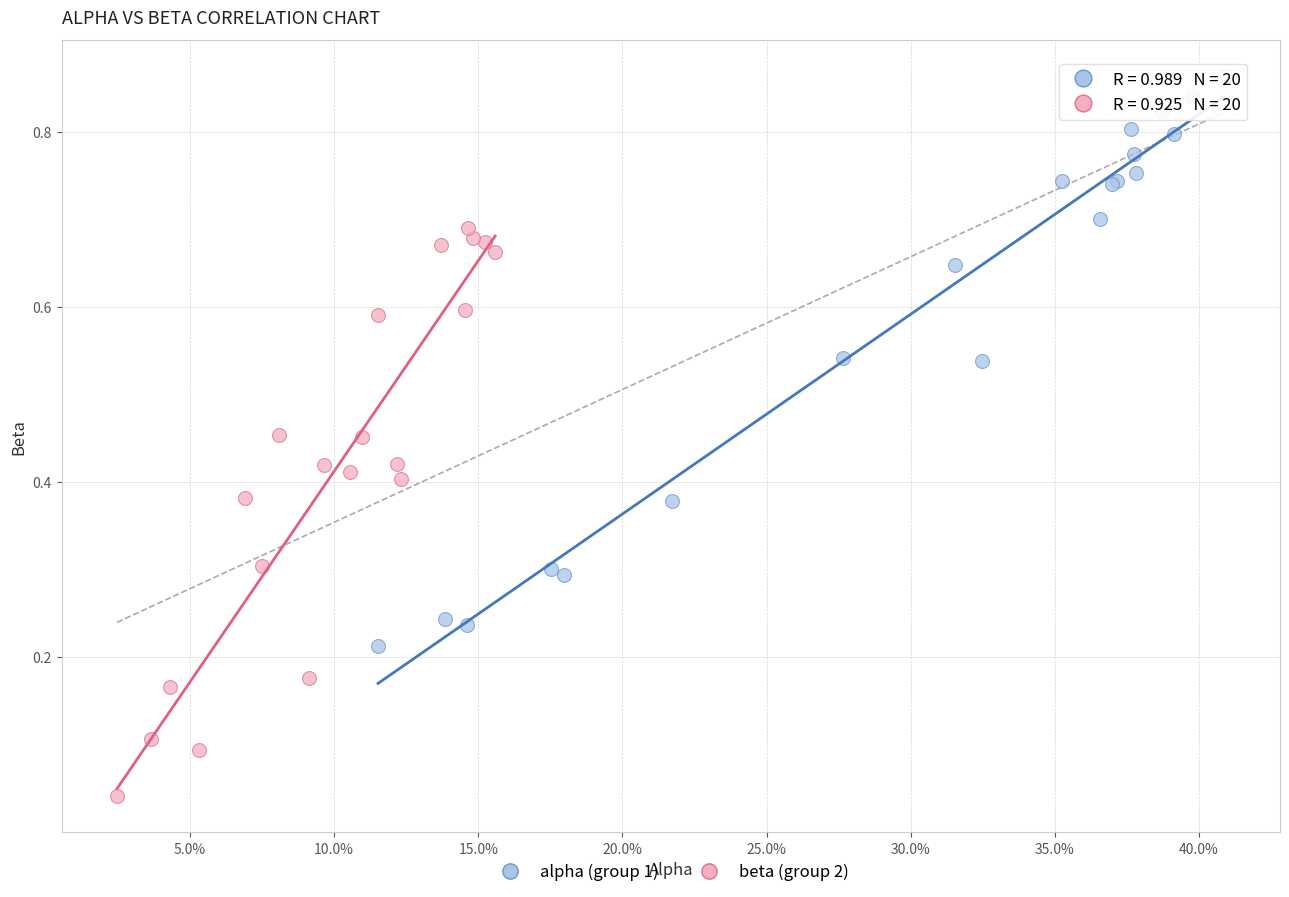

Which series contains the lowest Y value?

beta (group 2)